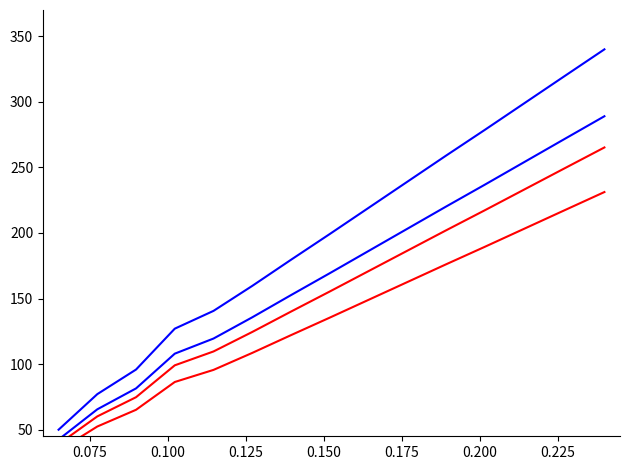

What is the average value of the blue_series_1 series?

198.8